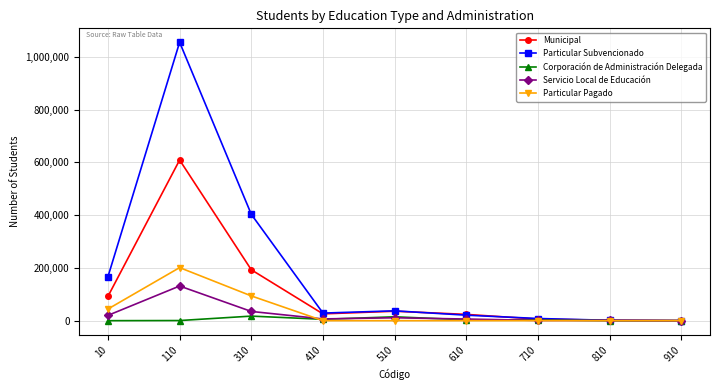

How many values in the Corporación de Administración Delegada series are below 3059?

4